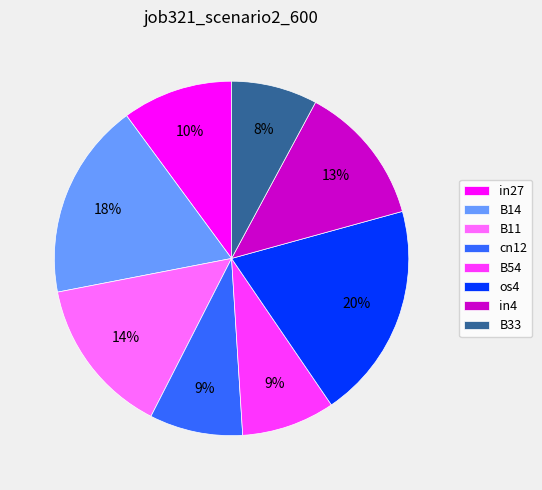

To the nearest percent, what portion does os4 represent?

20%